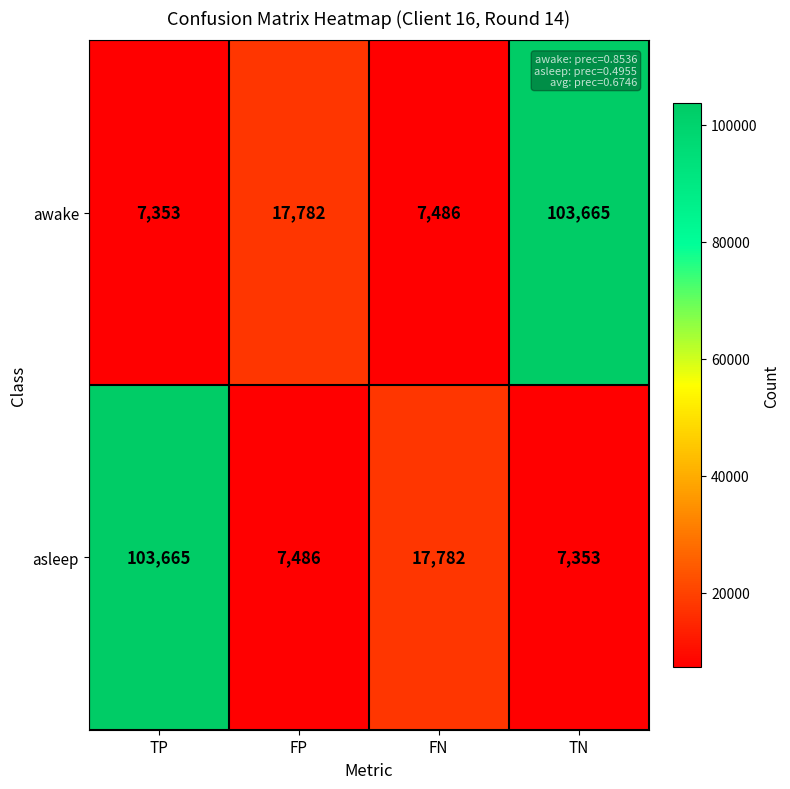

What is the maximum value shown in the chart?

103665